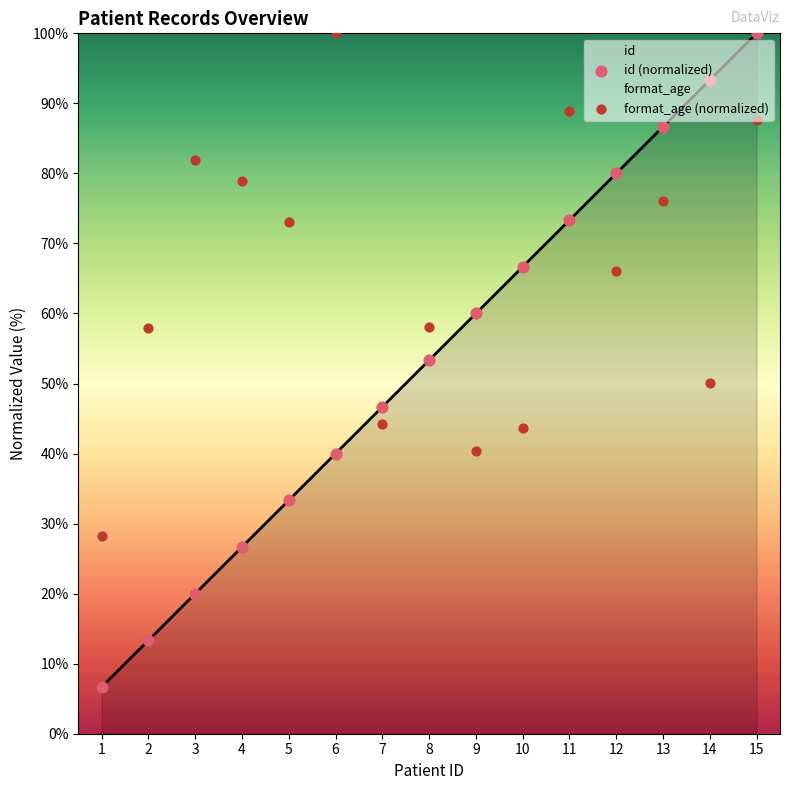

Which category has the highest value in the id series?

15